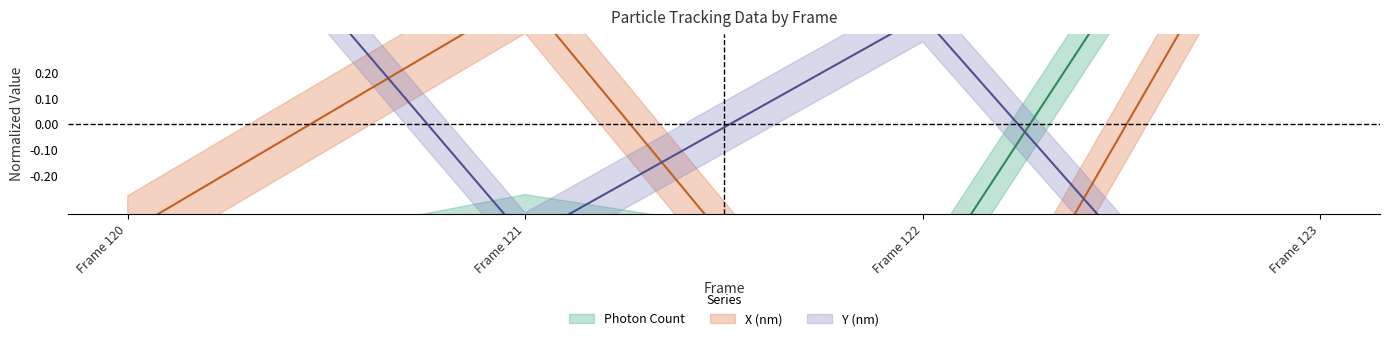

What is the smallest value displayed?

-1.4